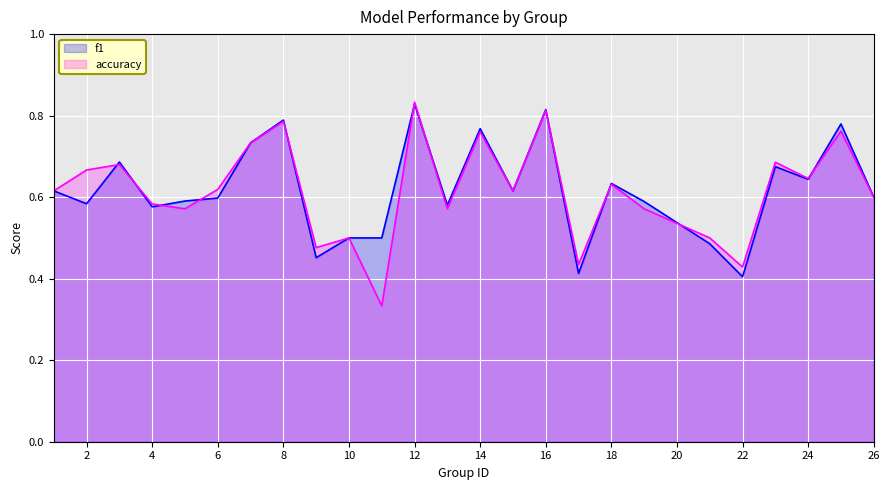

Which series has the largest total across all categories?

f1